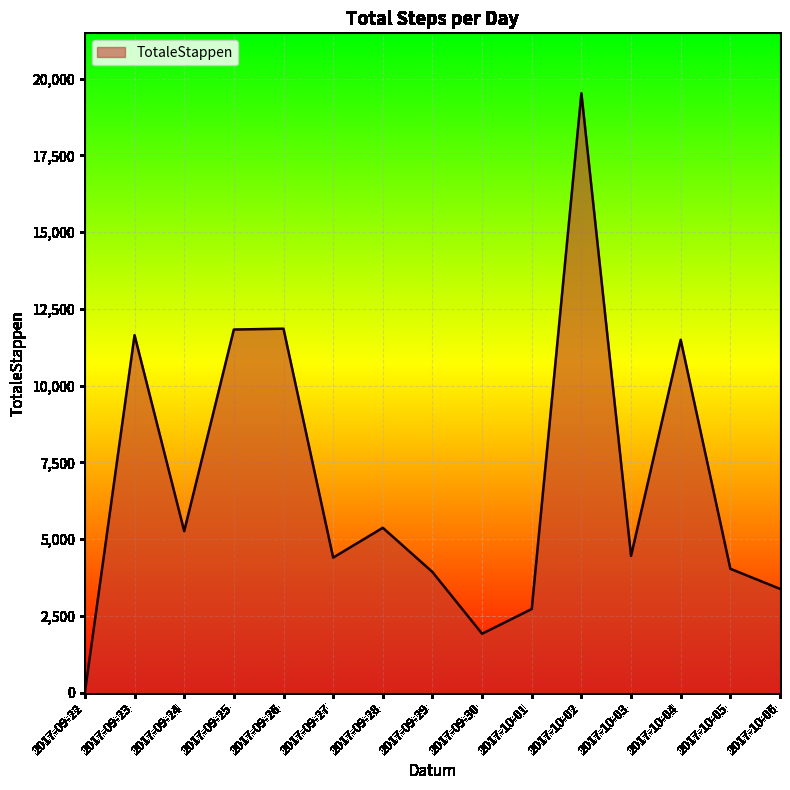

Which label corresponds to the smallest value in the chart?

2017-09-22